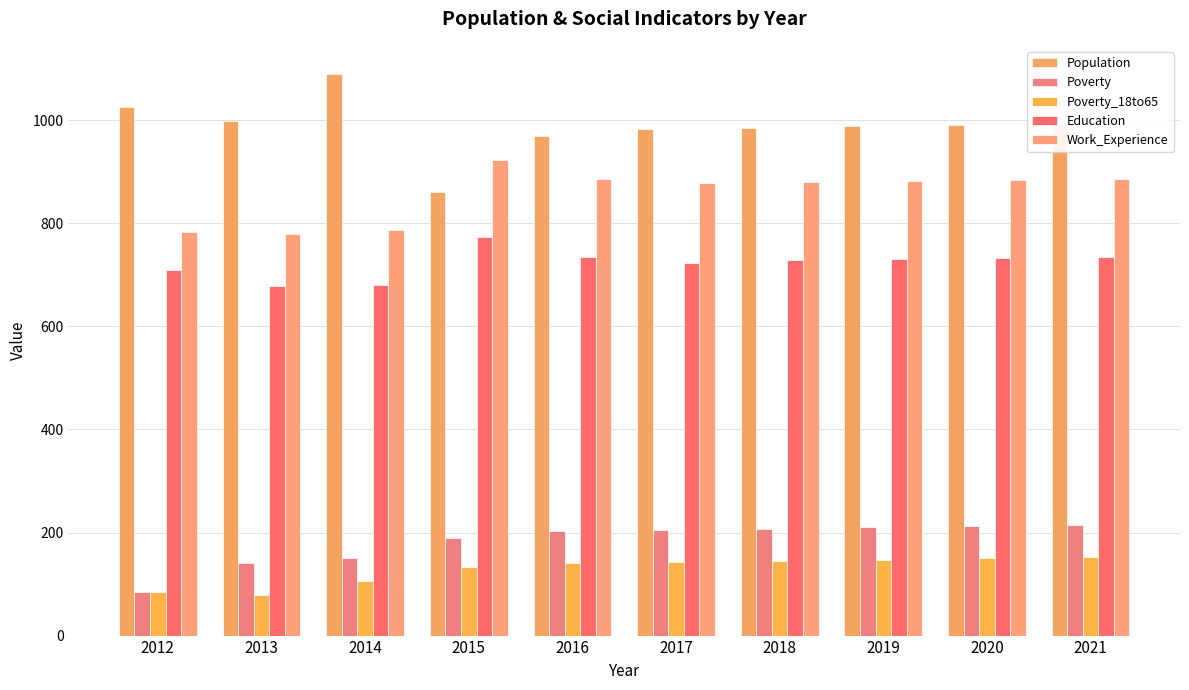

Which series changed the most between 2016 and 2019?

Population